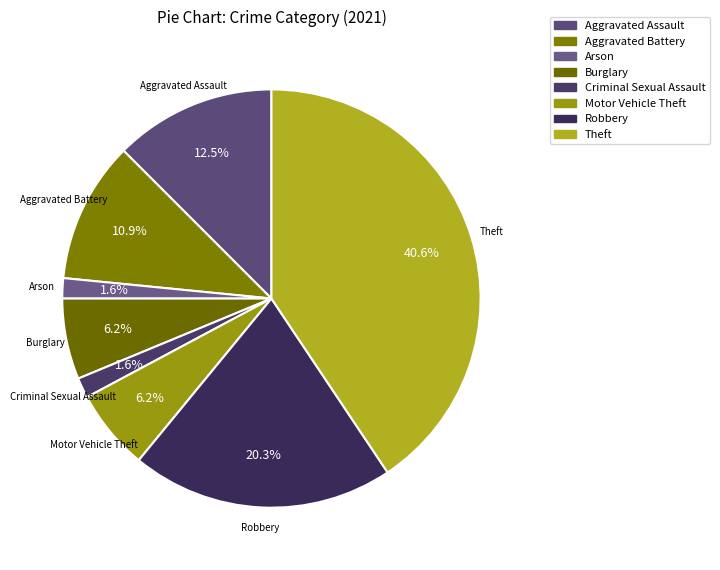

Which slice is the largest?

Theft